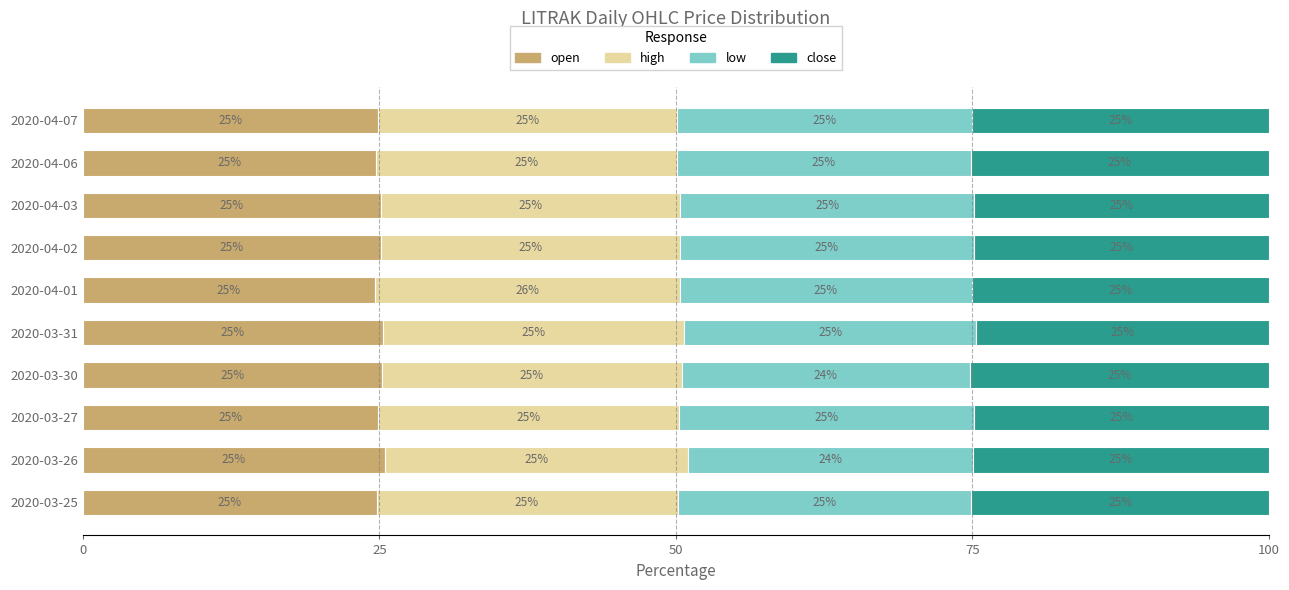

How many distinct data groups are displayed?

4